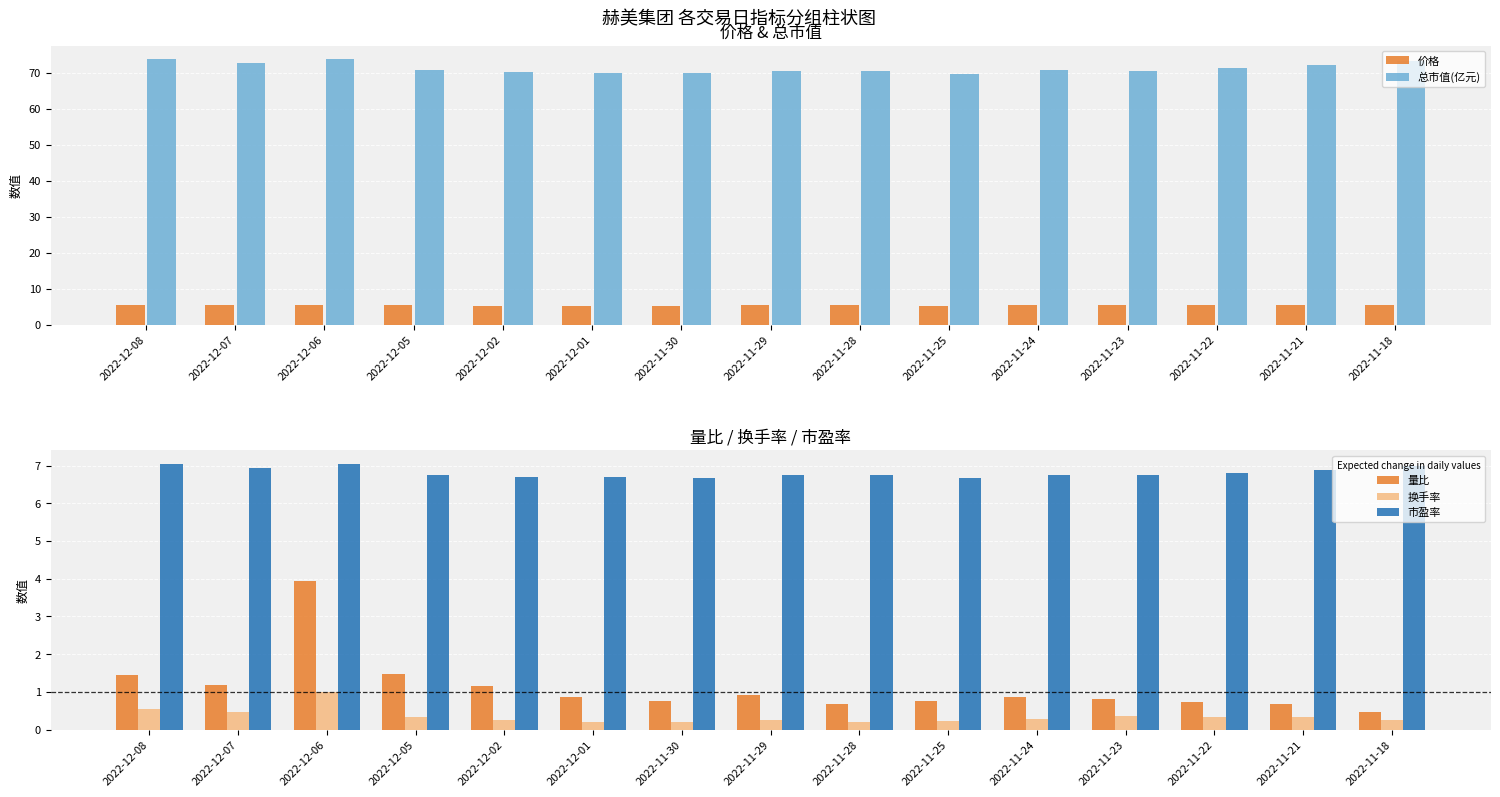

How many bars are there in total?

75